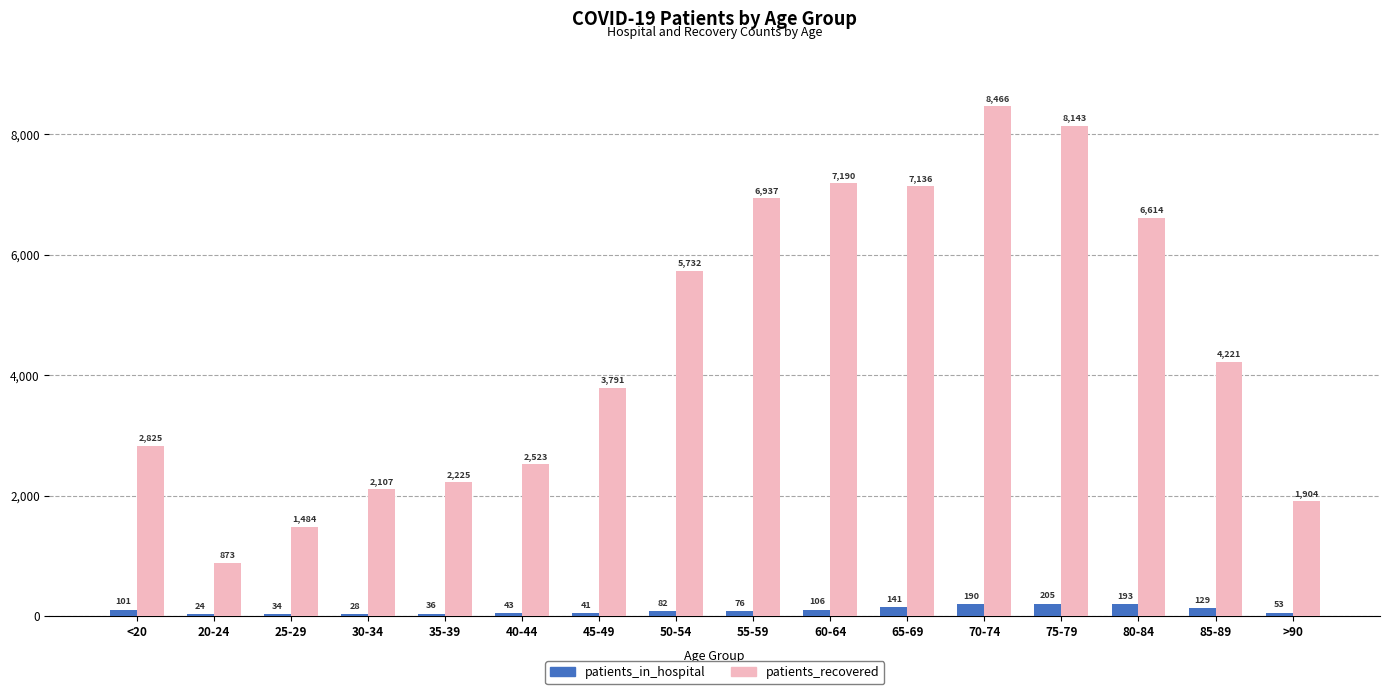

The patients_in_hospital series shows 205 at 75-79. True or false?

True